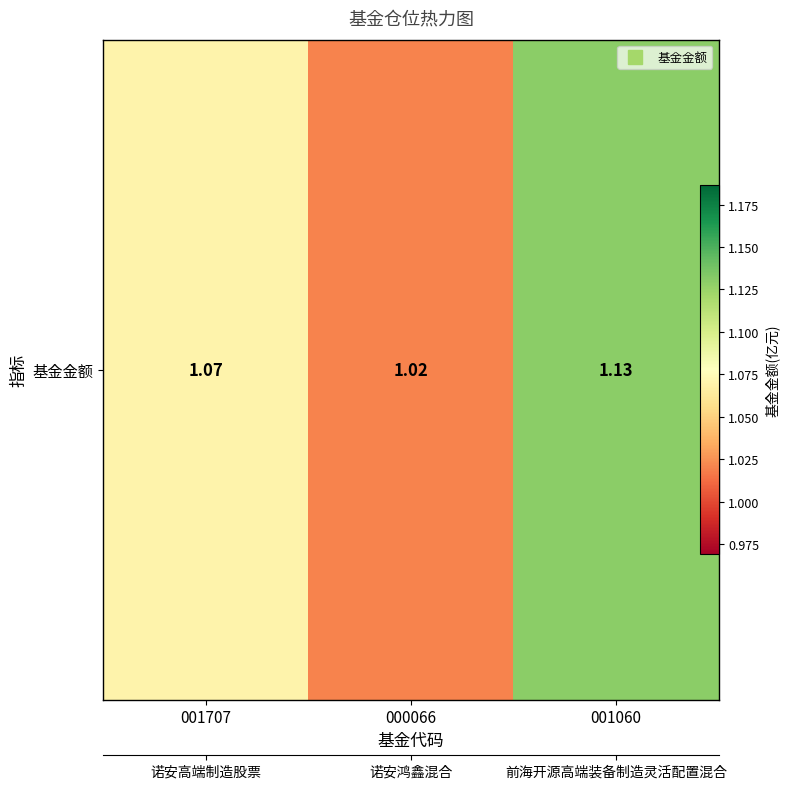

What is the sum of the values at 001707 and 000066?

2.1